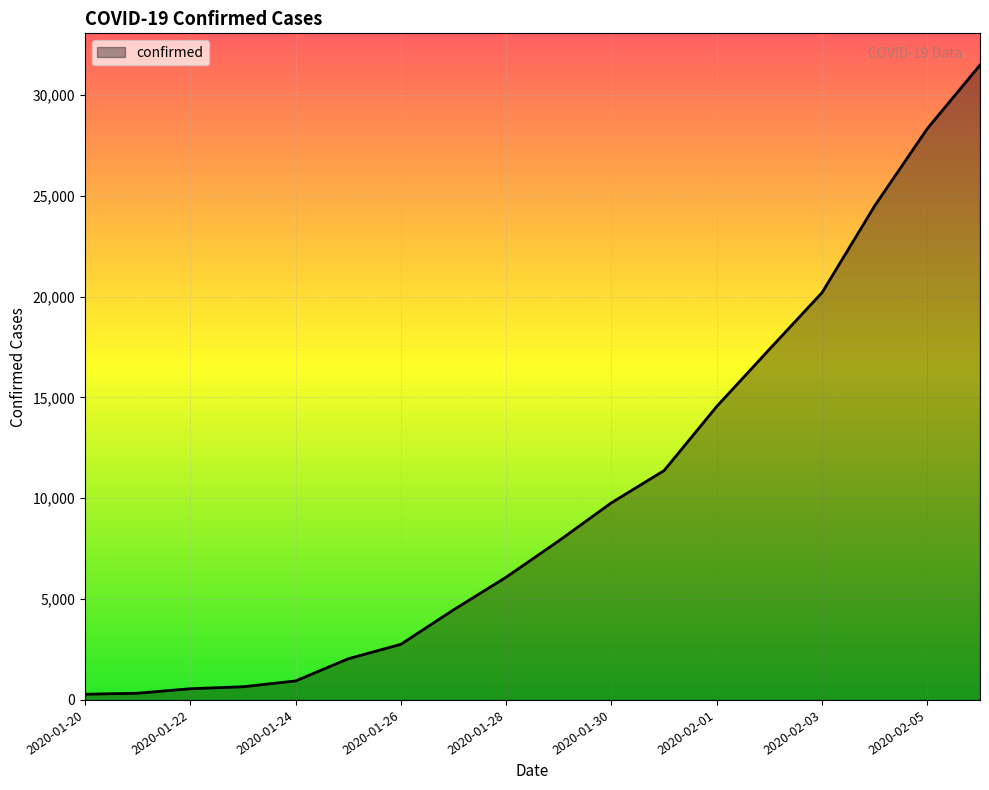

What is the maximum value shown in the chart?

31481